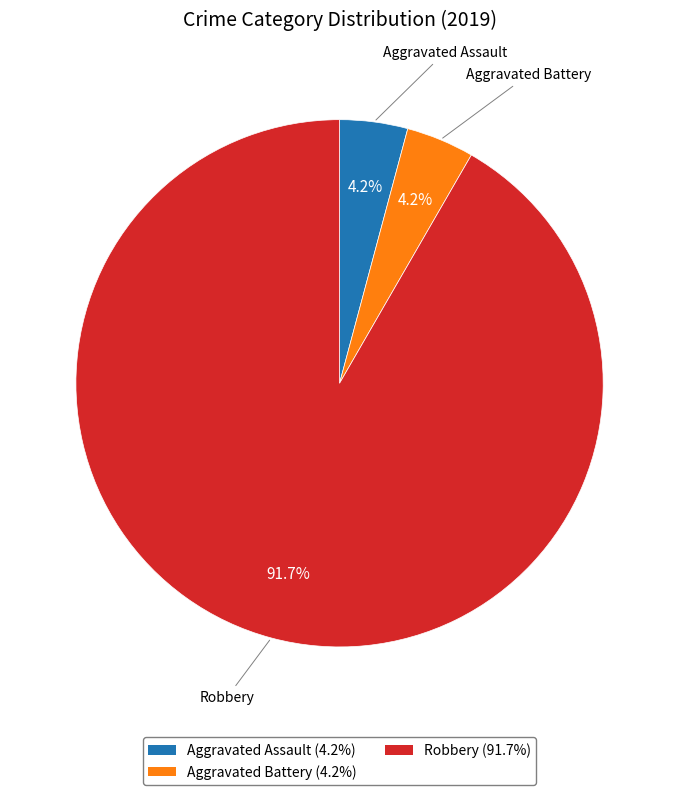

Which category has the biggest portion of the pie?

Robbery (91.7%)